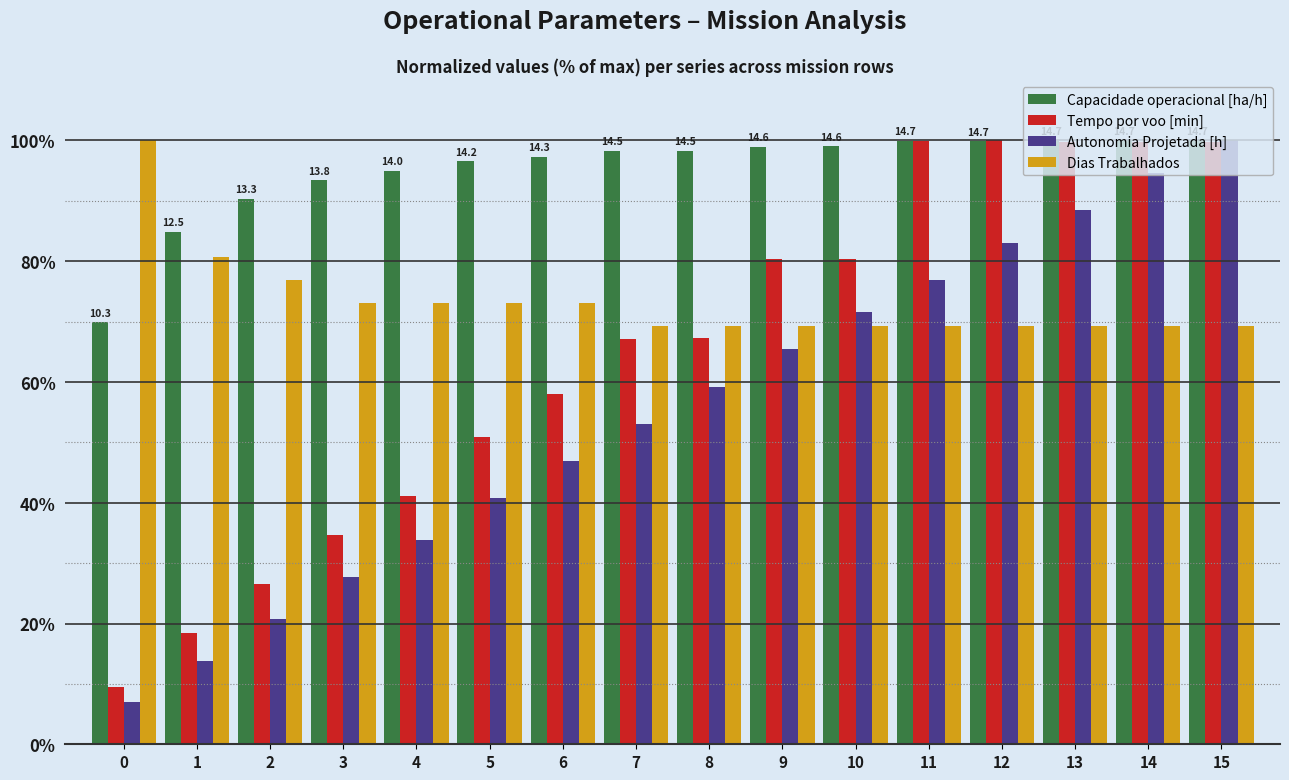

What is the sum of all Capacidade operacional [ha/h] values?

1521.2